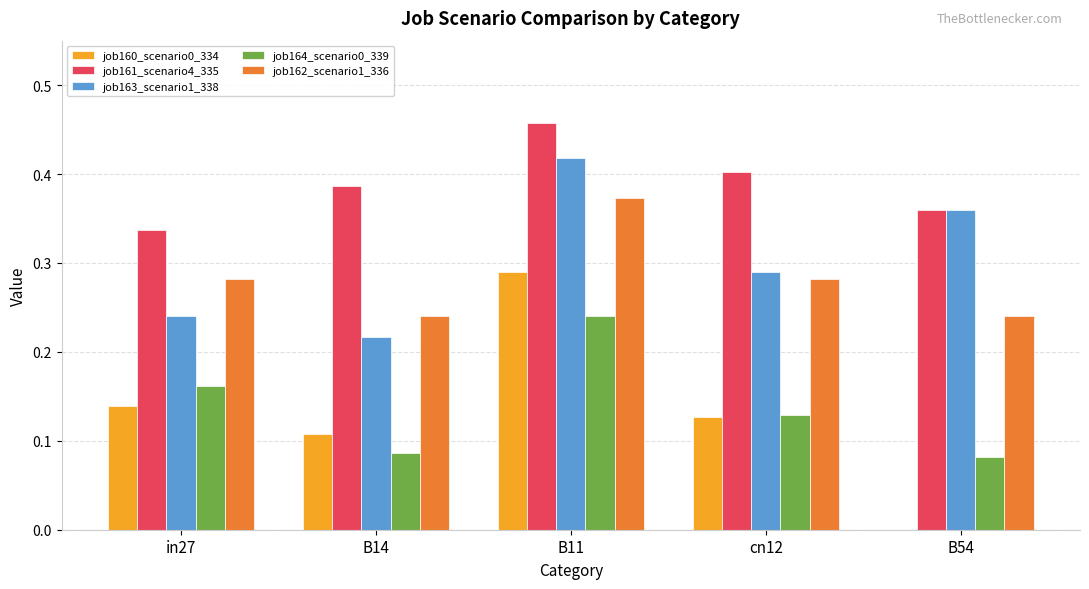

Which label corresponds to the largest value in the chart?

B11